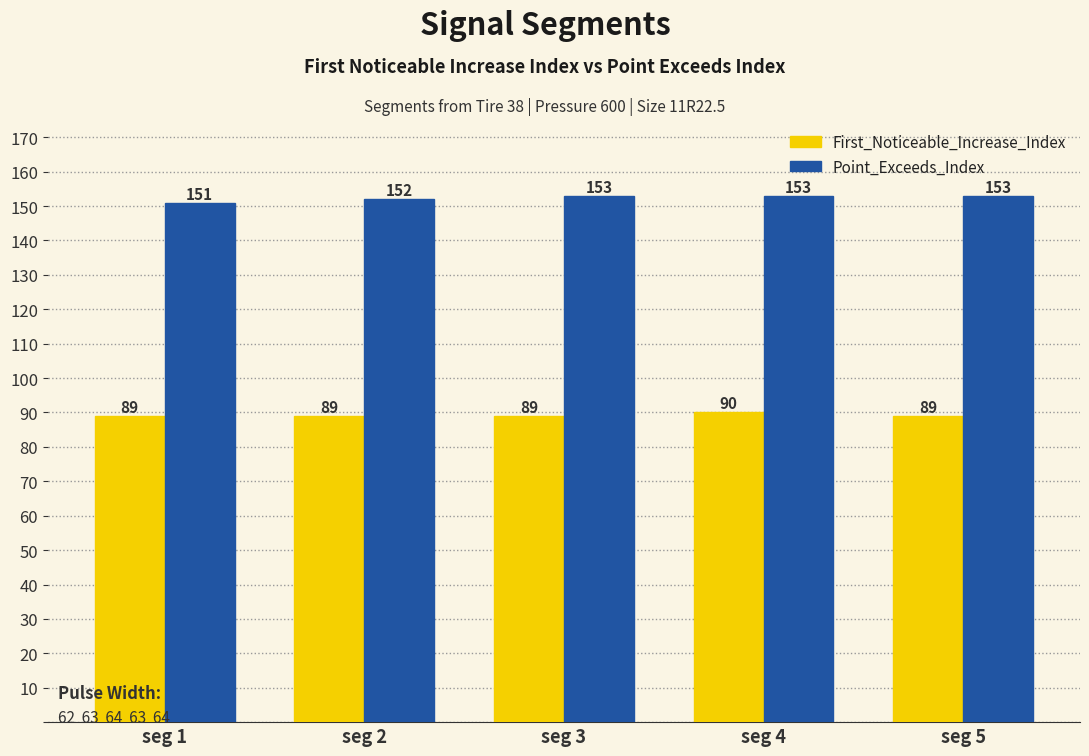

How many Point_Exceeds_Index values are between 152 and 153?

4